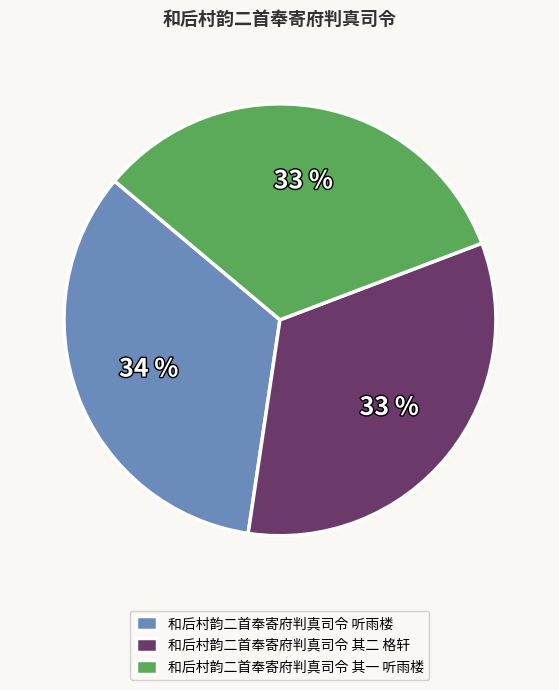

Does any single category account for the majority?

No